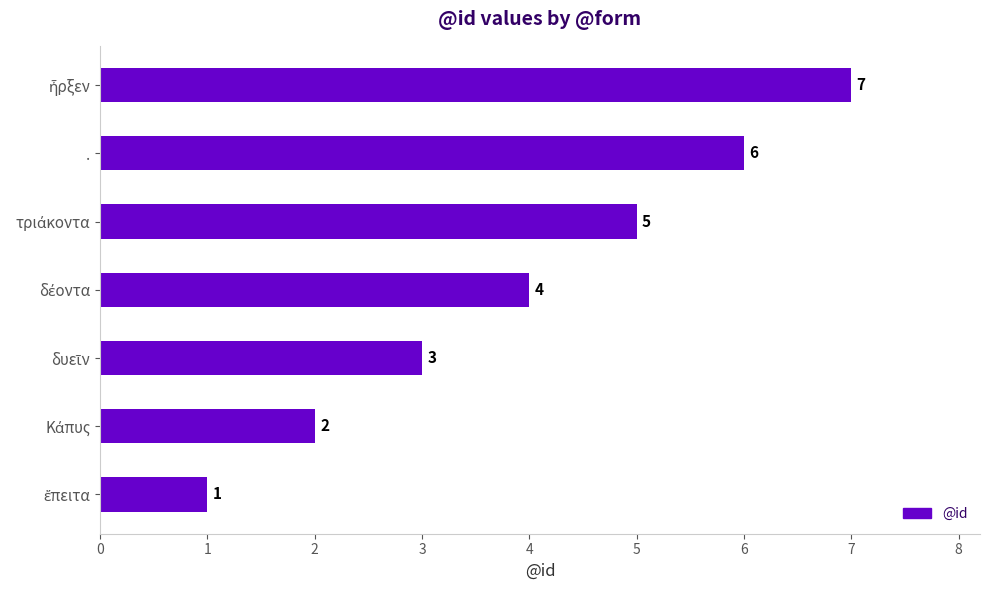

What is the greatest value displayed?

7